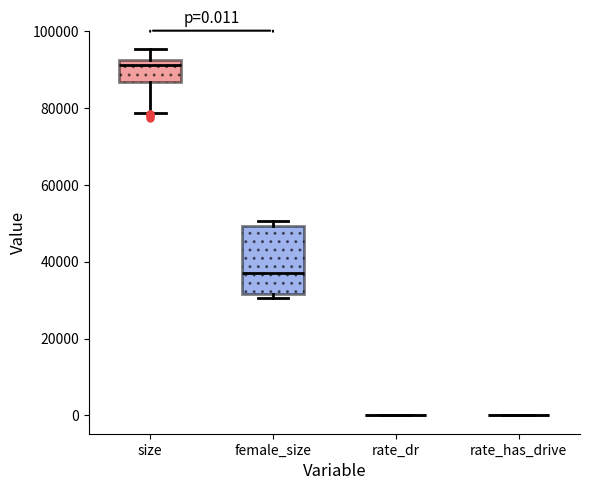

Comparing the boxes themselves (not the whiskers), which one is the tallest?

female_size